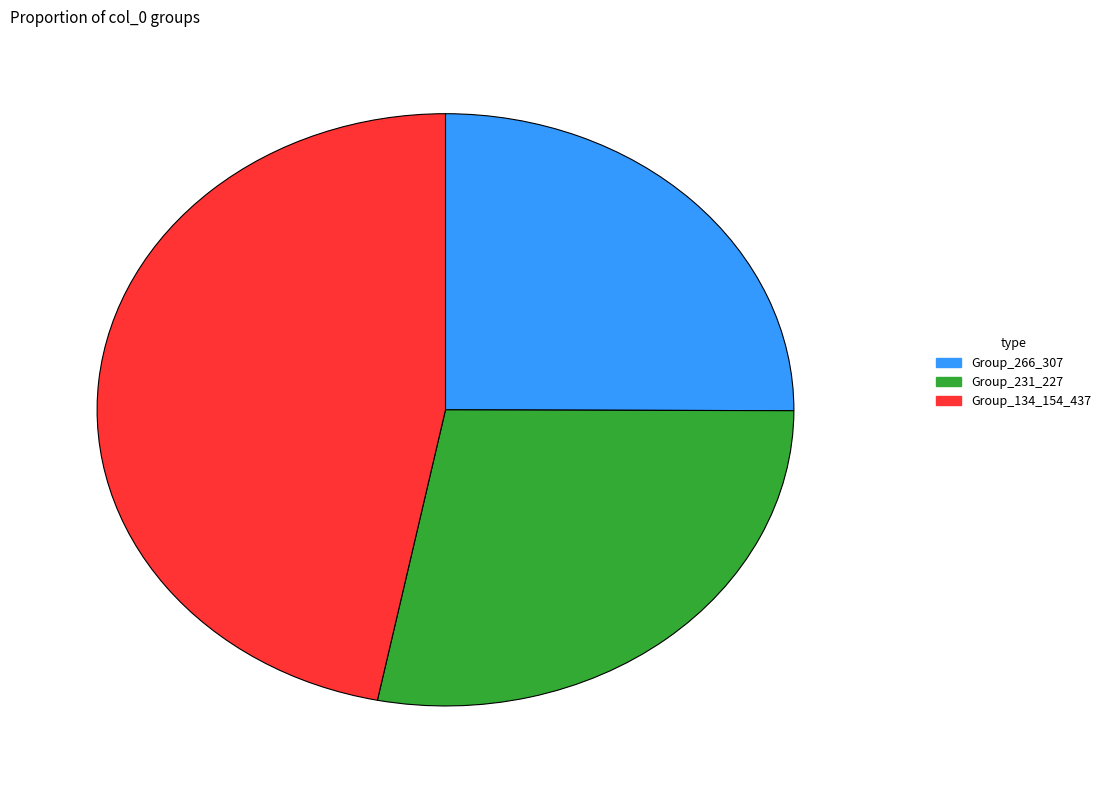

The Group_266_307 slice represents 25% of the pie. True or false?

True